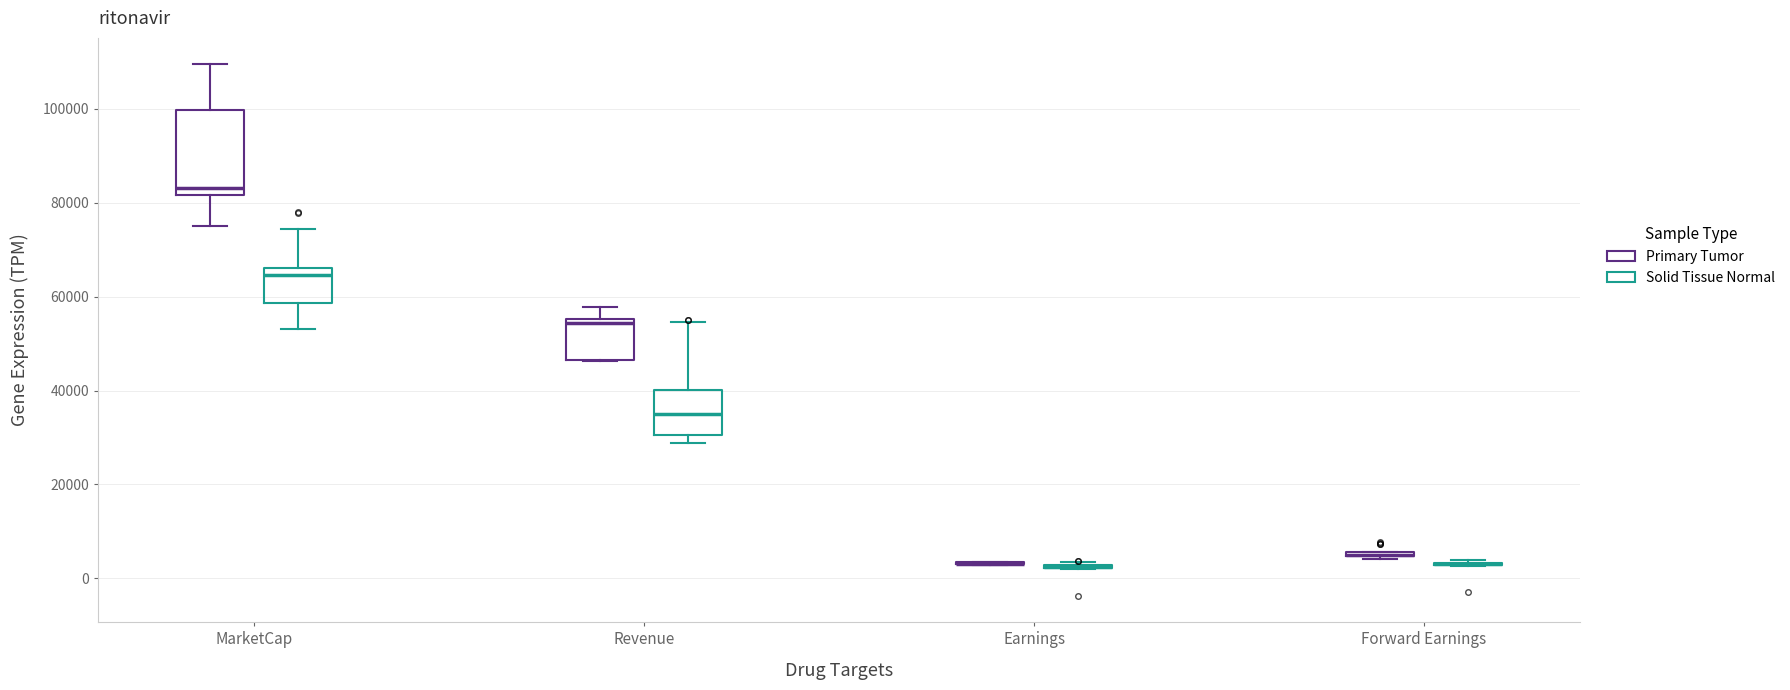

Comparing the boxes themselves (not the whiskers), which one is the tallest?

MarketCap (Primary Tumor)